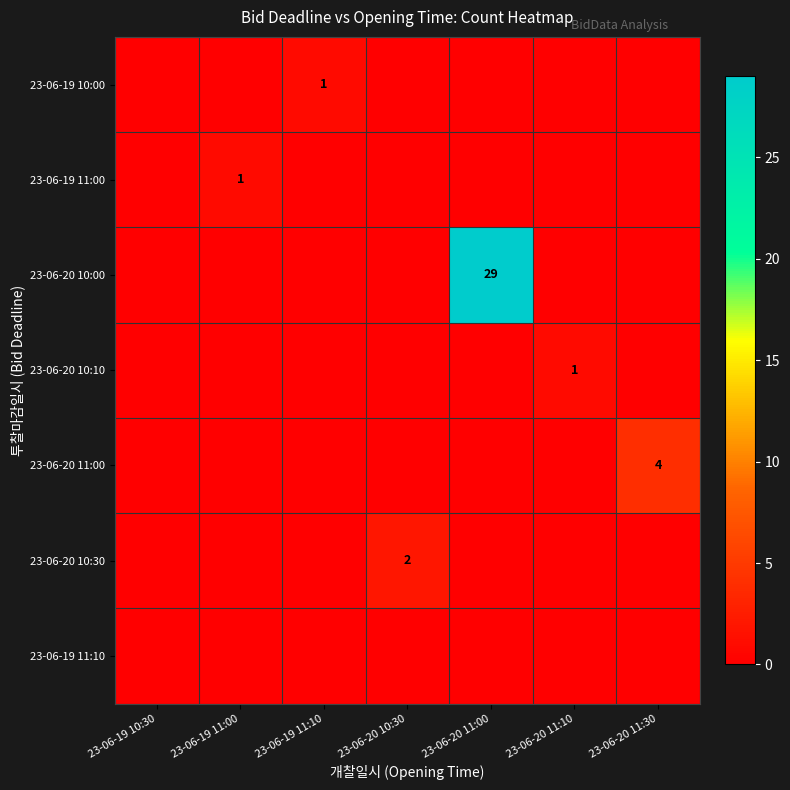

Which has a higher value, 23-06-20 11:00 or 23-06-20 11:10?

23-06-20 11:00